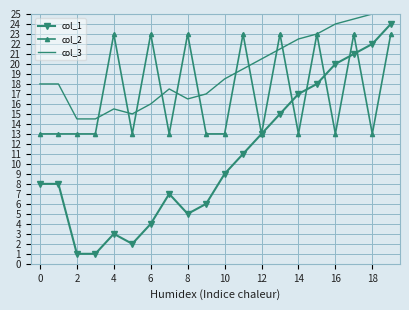

The col_3 series shows 24.5 at 17. True or false?

True